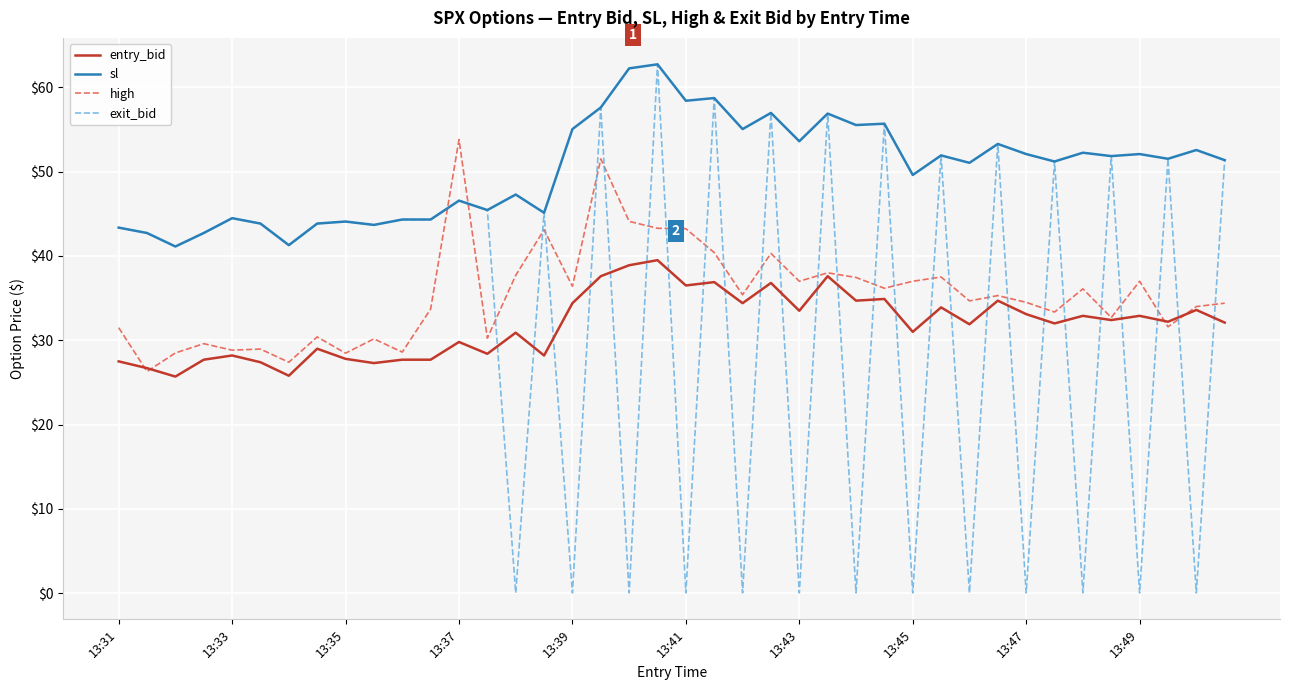

After their last crossing, which series has the higher values: exit_bid or high?

exit_bid